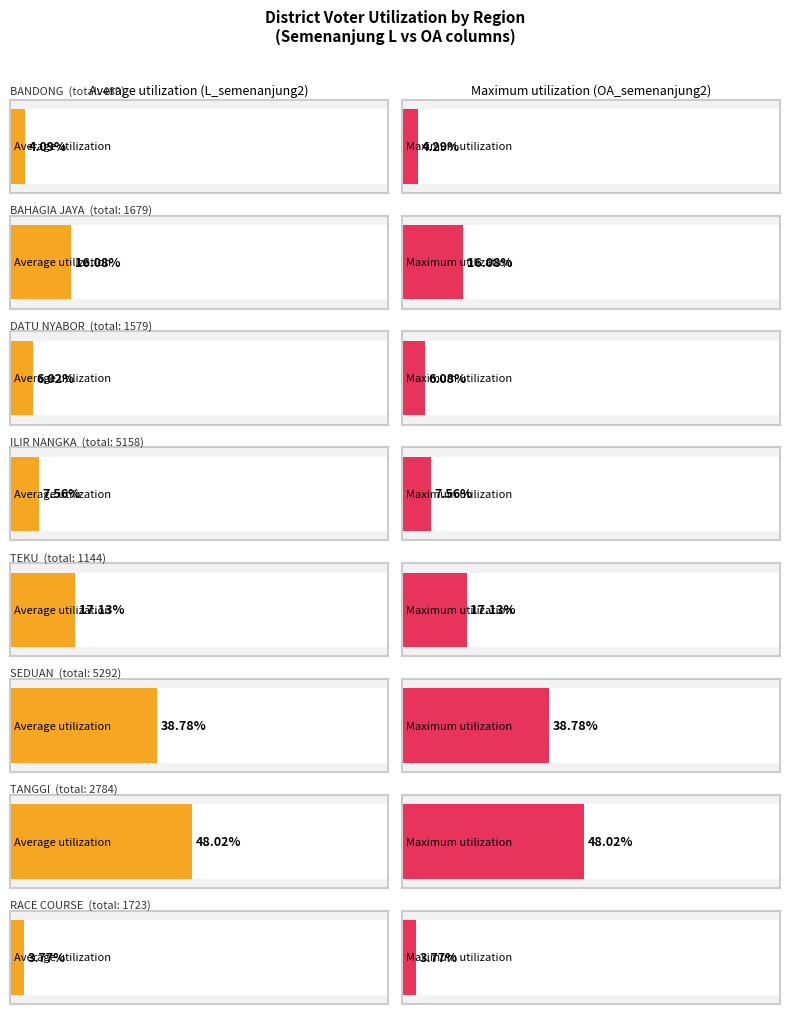

The value of Maximum utilization at RACE COURSE is 45. True or false?

False